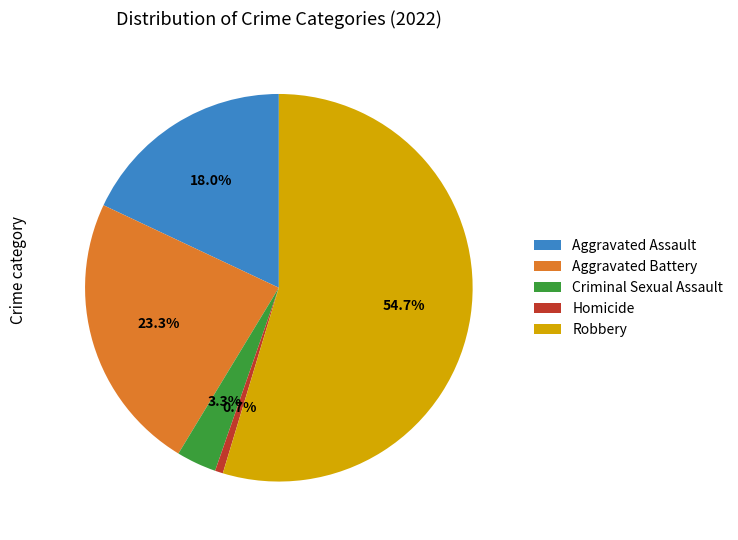

To the nearest percent, what is the combined percentage of Aggravated Assault and Homicide?

19%